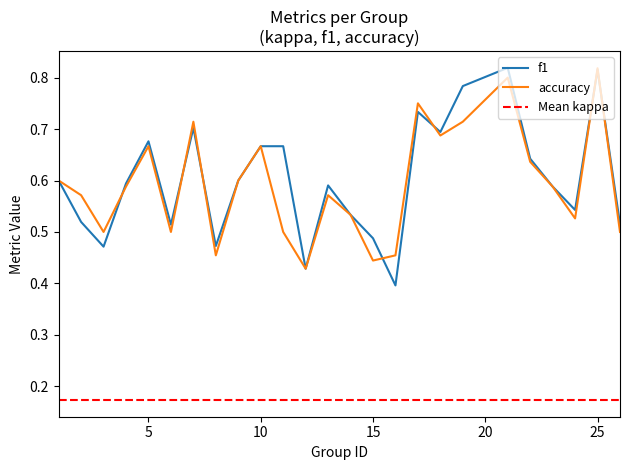

Between 16 and 2, which is larger?

2